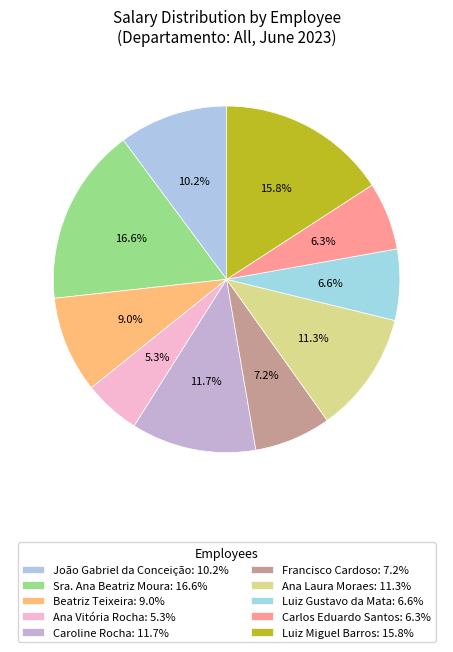

True or false: Carlos Eduardo Santos accounts for 6% of the total.

True